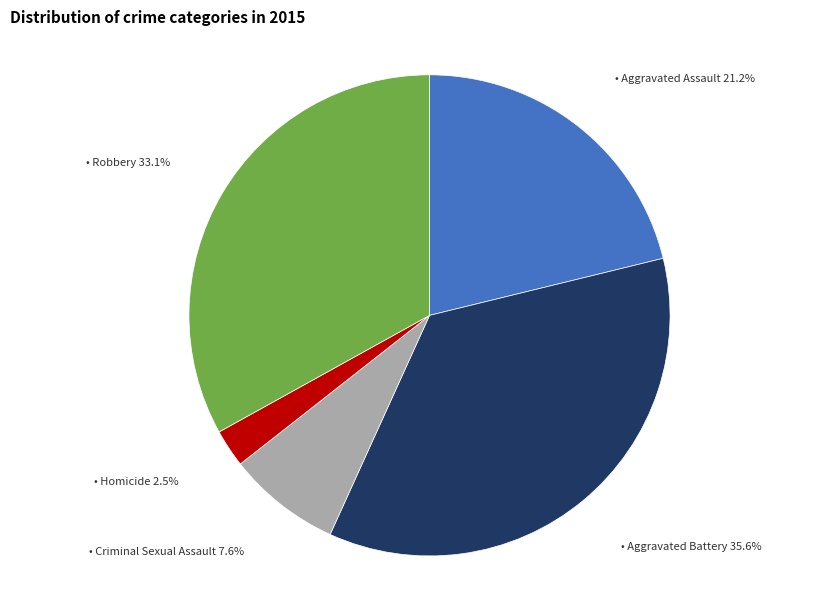

Is there any slice that represents more than half of the pie?

No